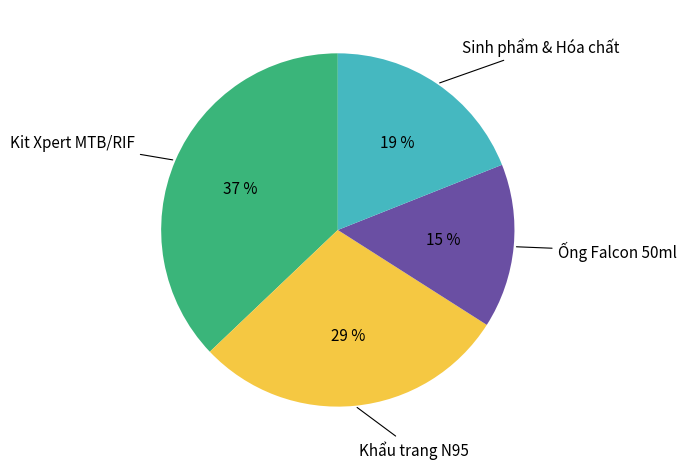

Does any single category account for the majority?

No